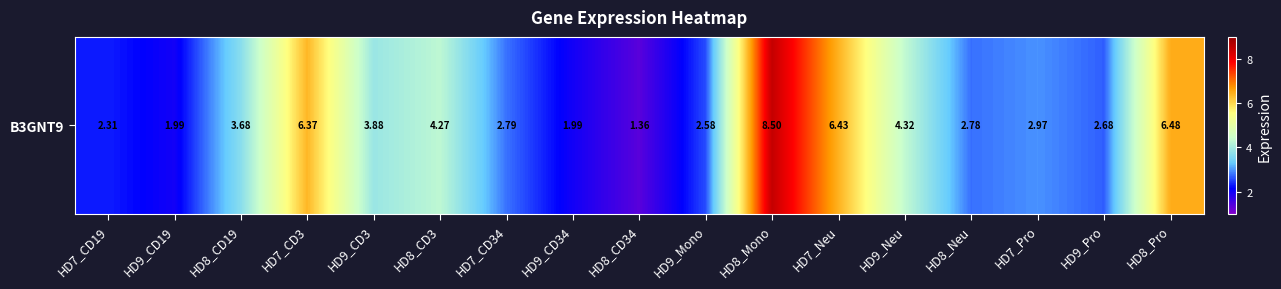

What is the minimum value shown in the chart?

1.4